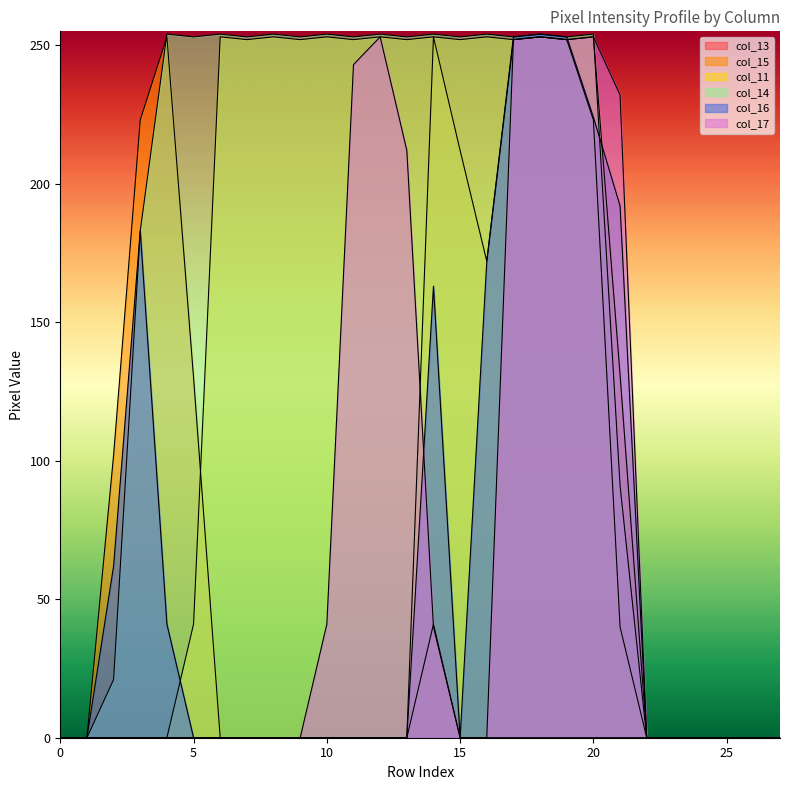

Does the chart have visible grid lines?

No